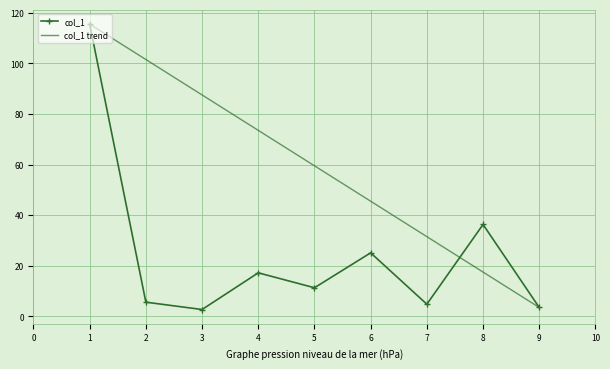

What is the difference between the highest and lowest values at 1?

0.0